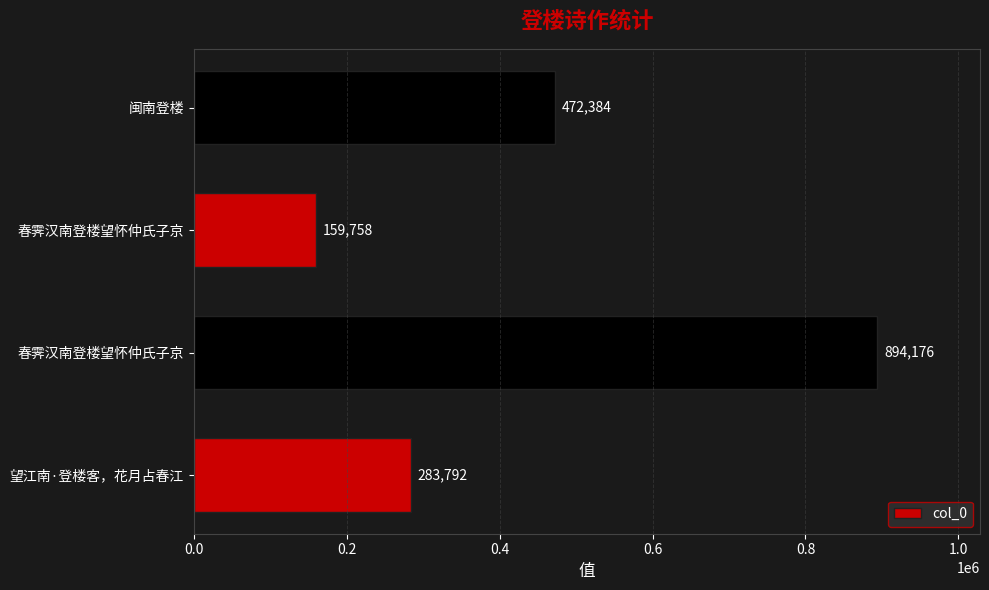

How many bars are there in total?

4